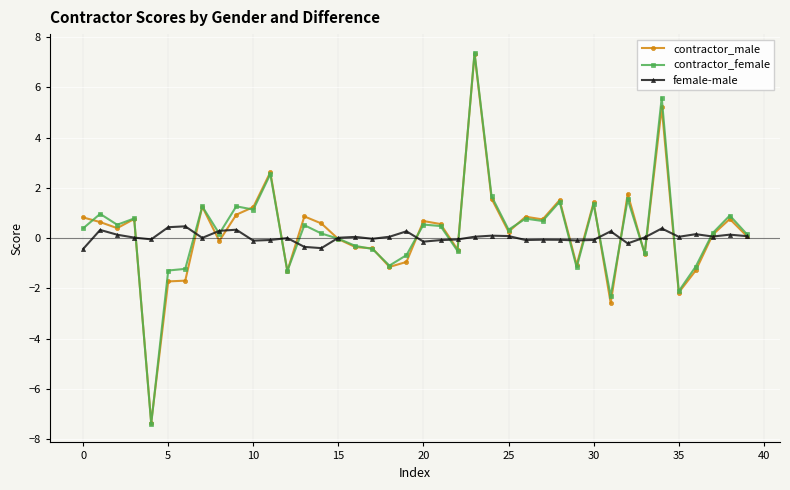

True or false: contractor_male has more than 1 points higher than both neighbors.

True